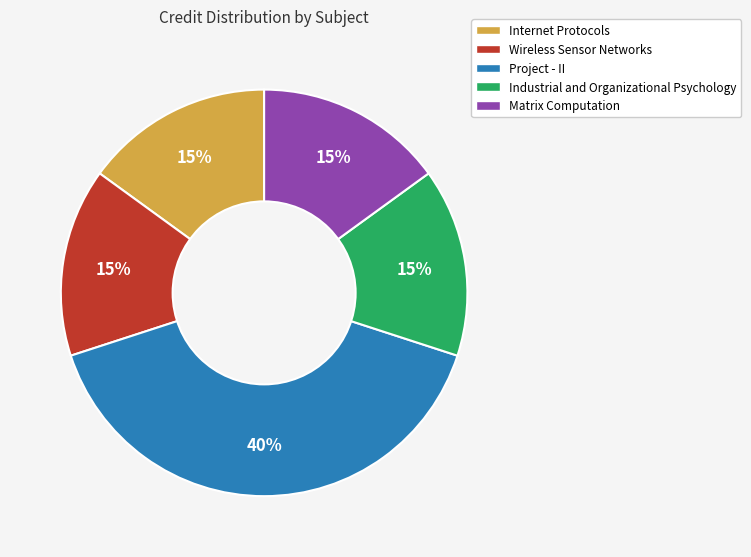

Which has a higher value, Wireless Sensor Networks or Project - II?

Project - II